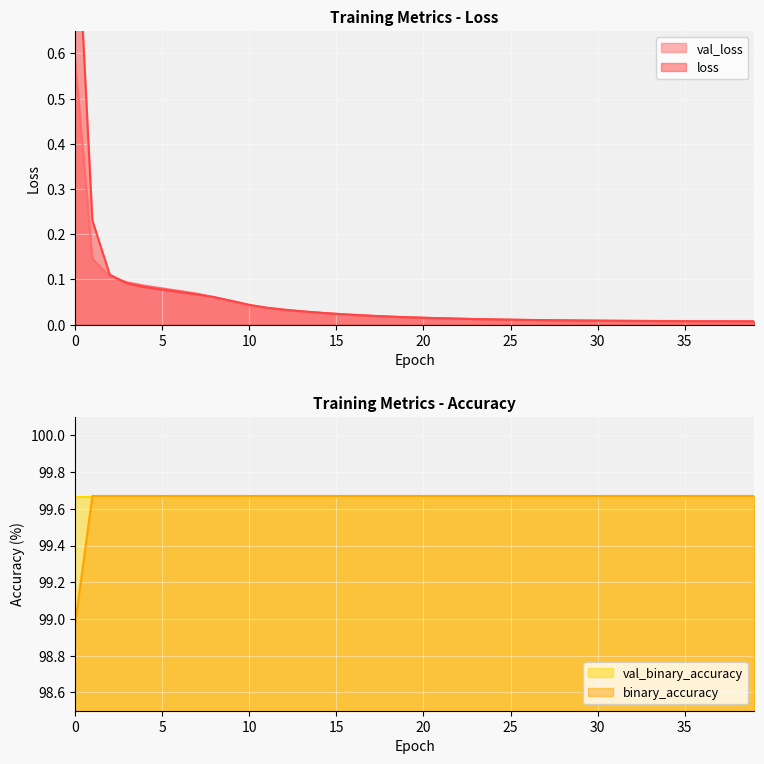

Where is val_loss nearest to the value 0?

39